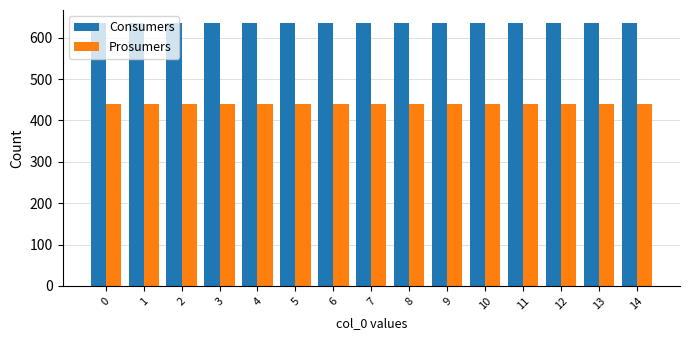

Count the number of data series in this chart.

2